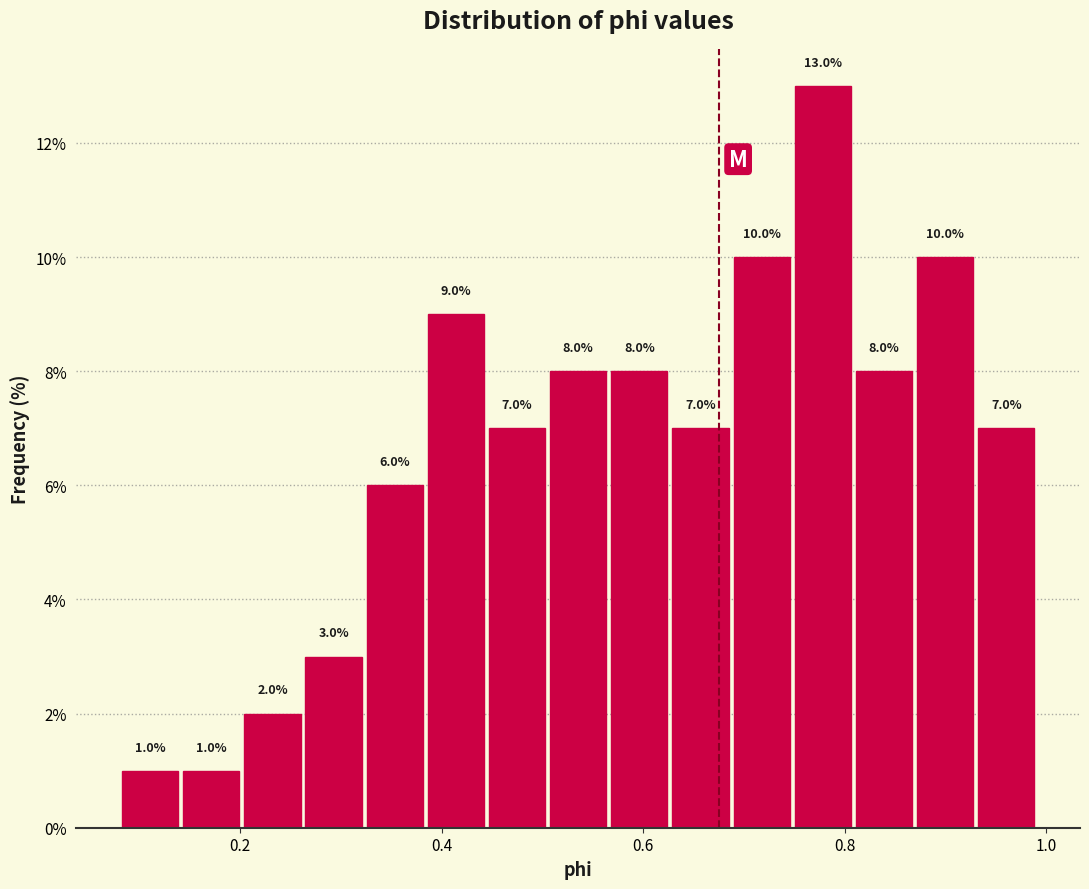

Around what value on the x-axis is the tallest bar? Give the approximate position of its centre, as read against the axis.

0.78